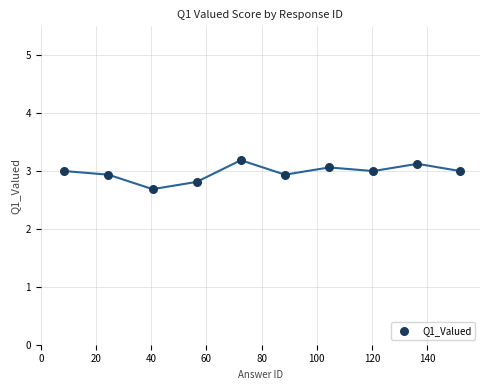

What is the range of X values (max minus min)?

143.5